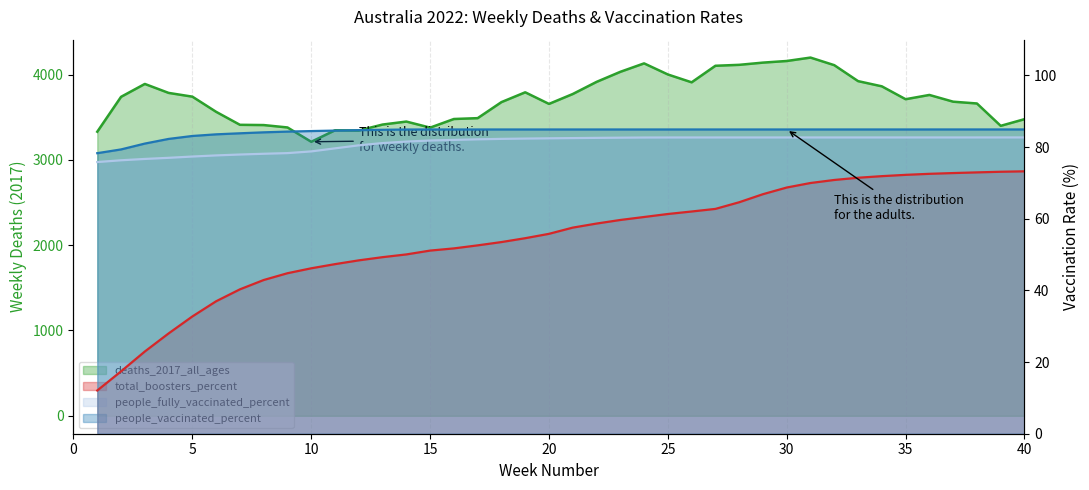

Which series has the largest total across all categories?

deaths_2017_all_ages